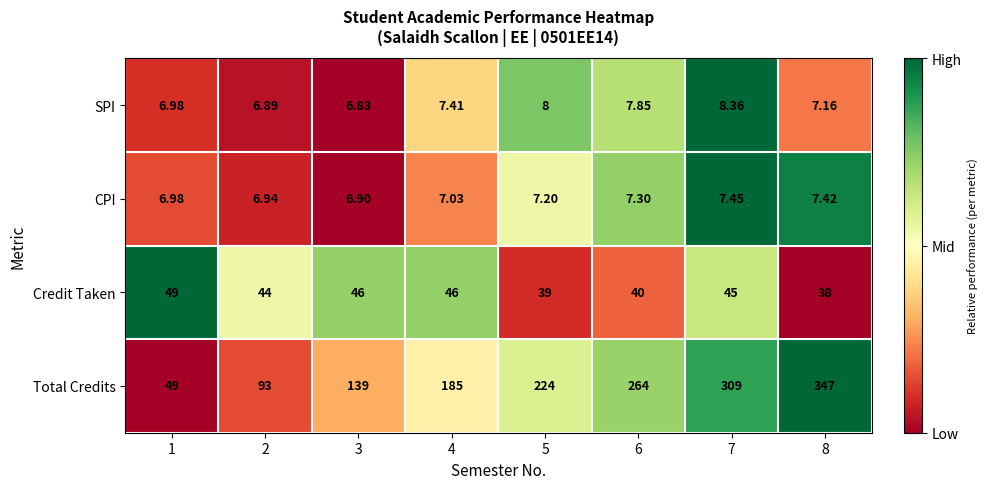

At 4, list the series in order from smallest to largest.

CPI, SPI, Credit Taken, Total Credits